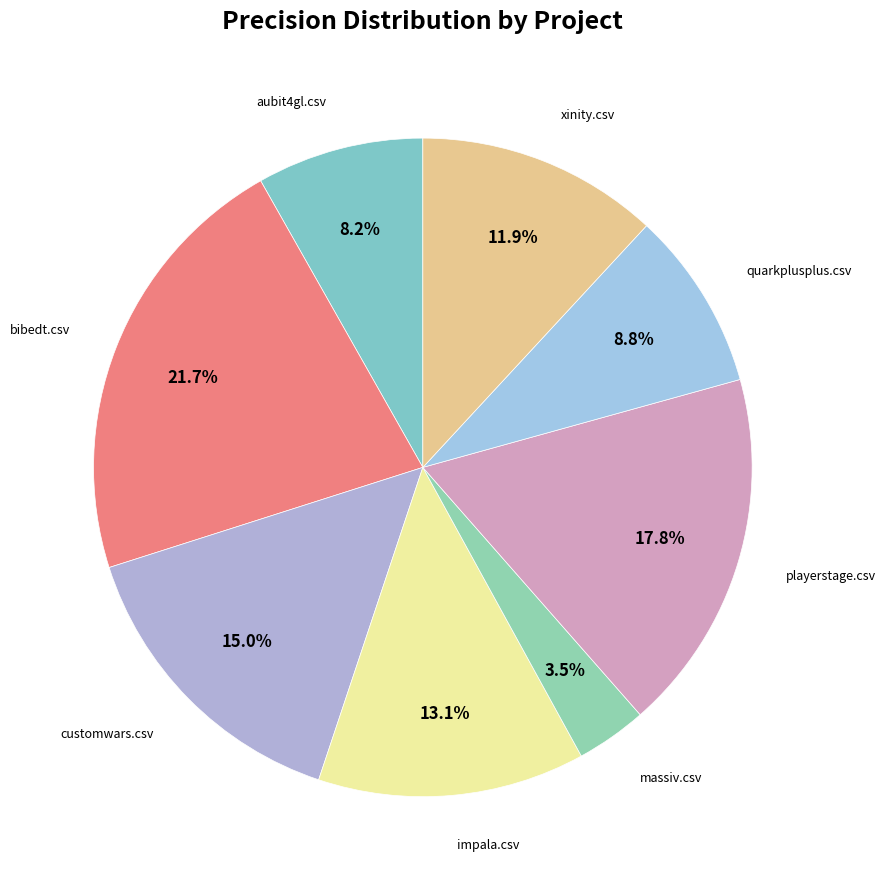

How many segments does this pie chart have?

8